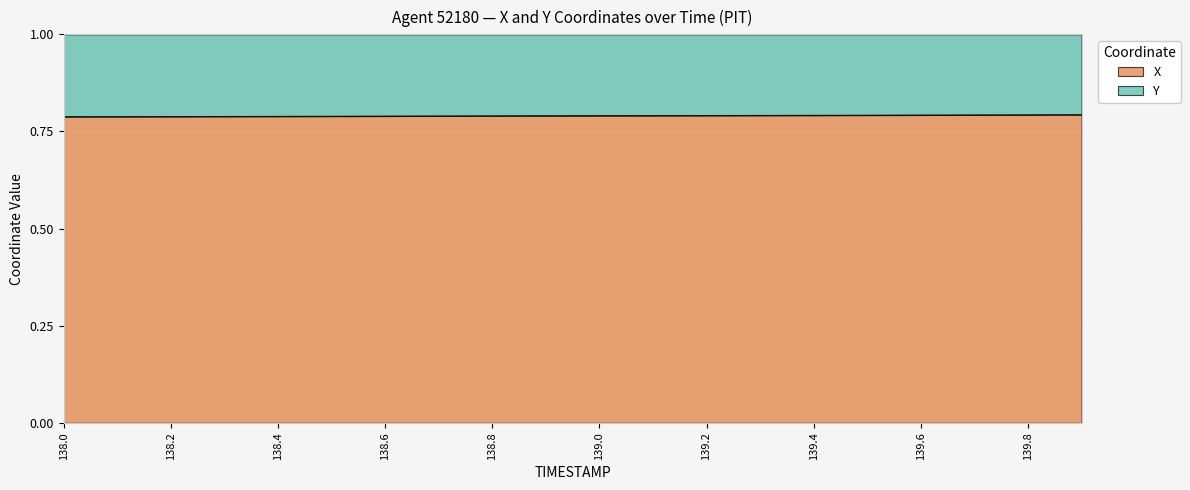

Does the chart display data point markers on the line(s)?

No